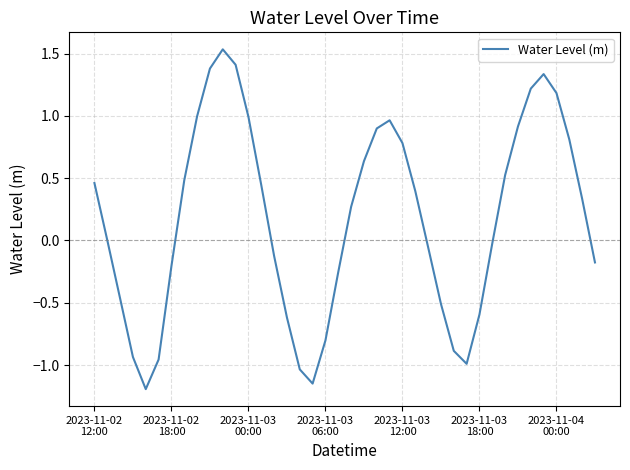

What is the minimum value shown in the chart?

-1.2